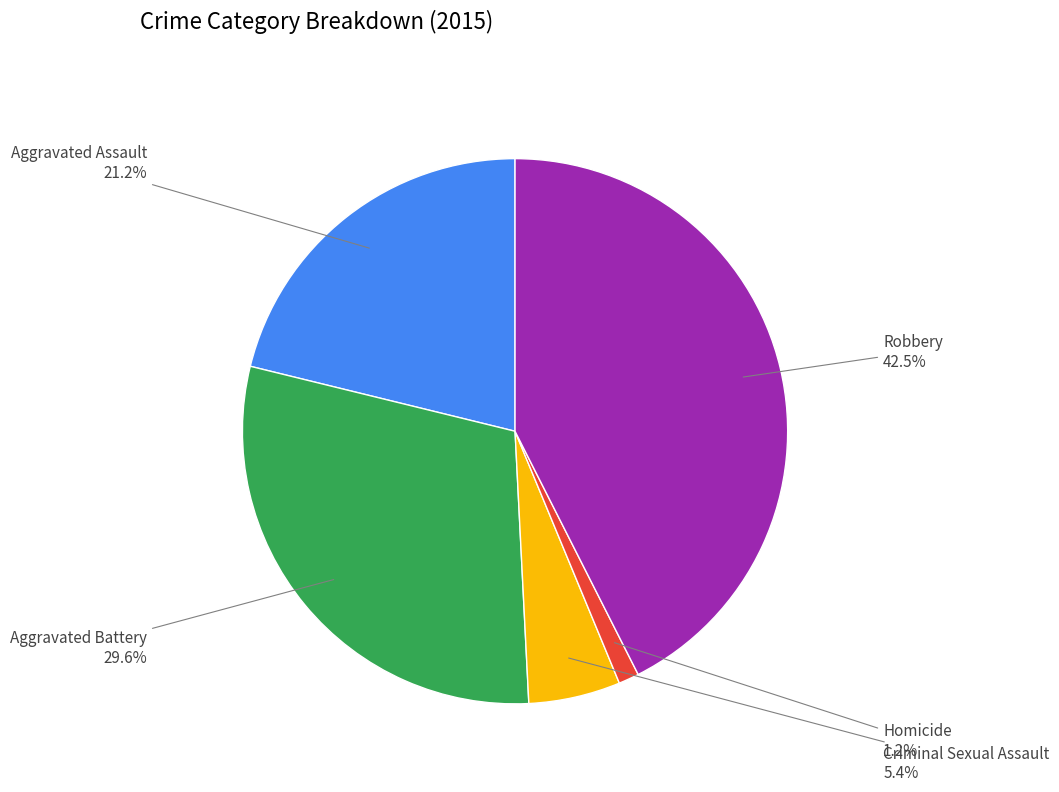

Count the number of slices in the pie.

5